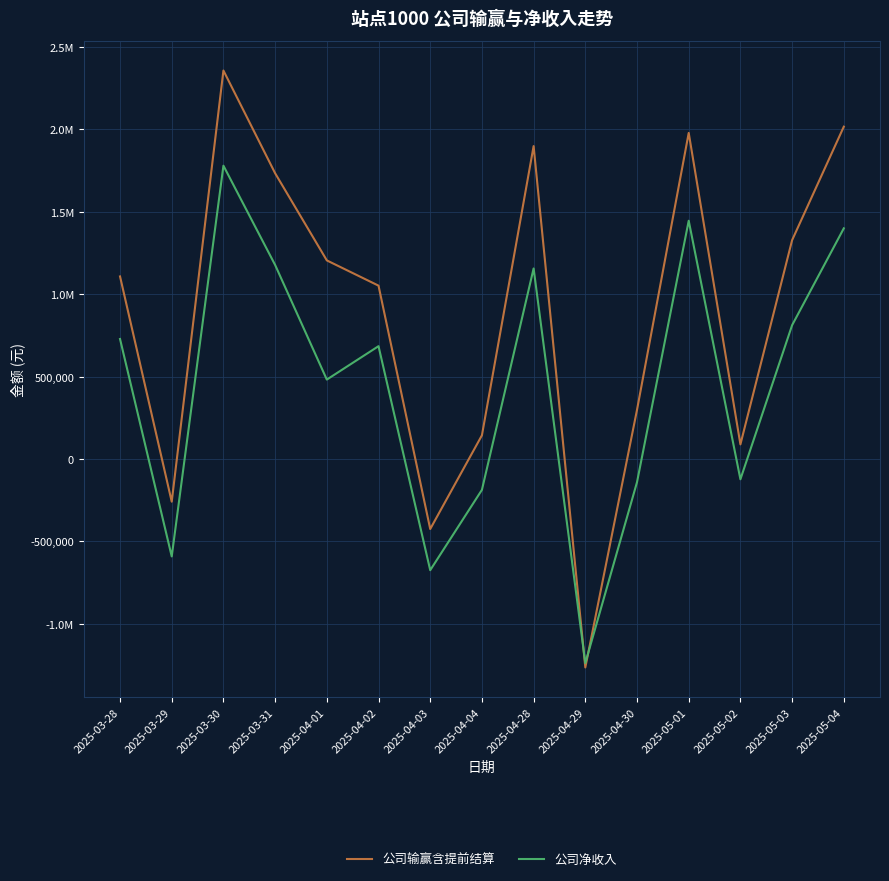

At how many categories does at least one series exceed 1065100?

8